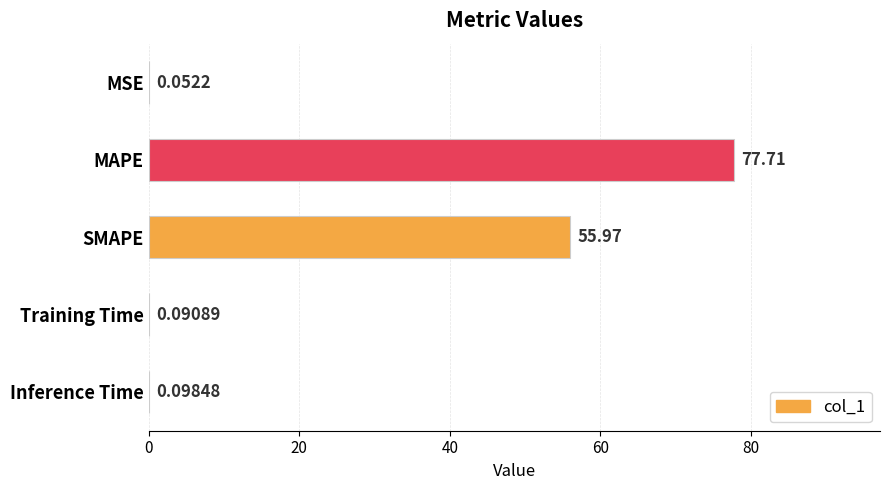

Which category has the highest value across all series?

MAPE